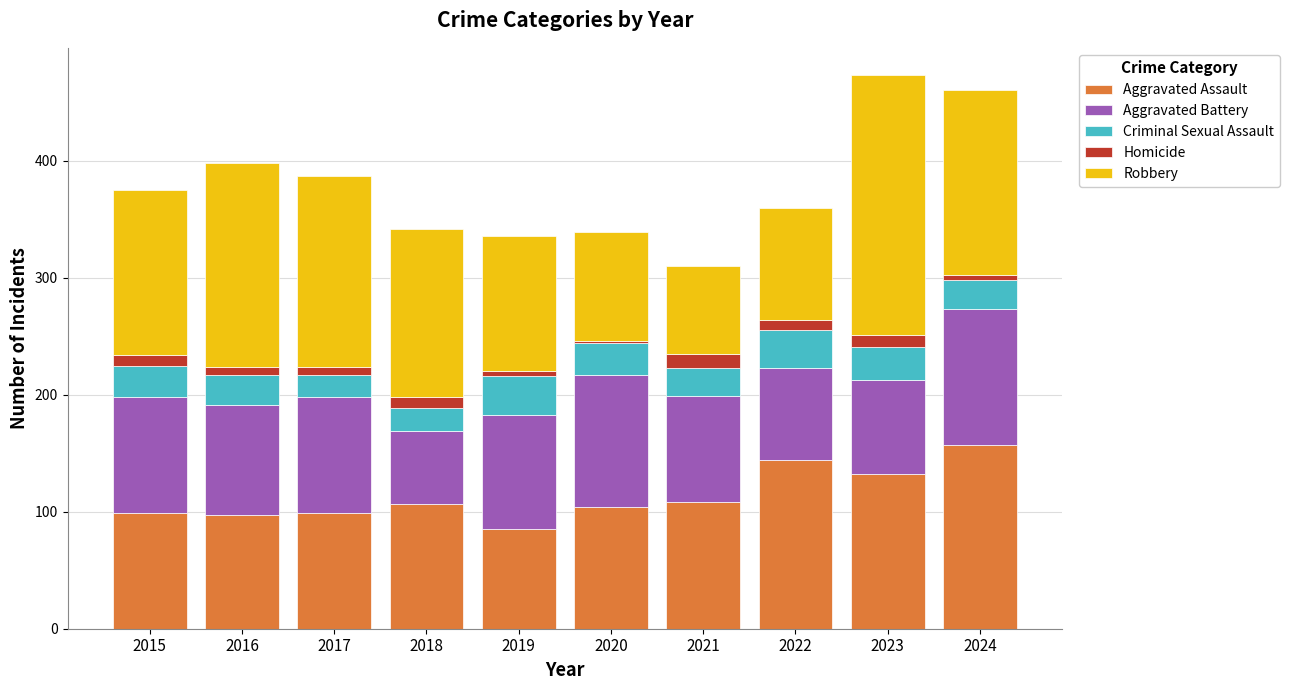

What is the maximum value for Aggravated Assault?

157